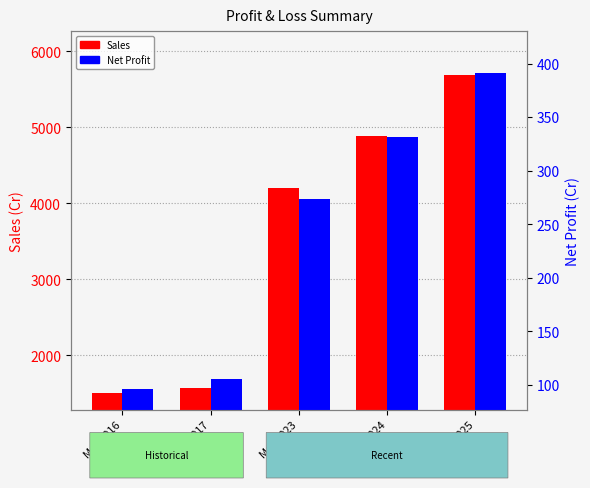

Rank the series by their maximum value, from highest to lowest.

Sales, Net Profit